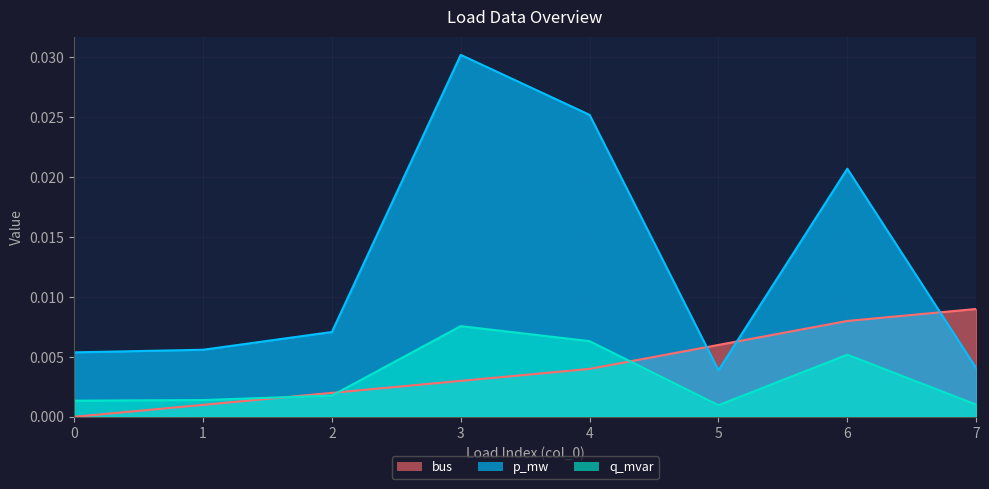

Does the chart display data point markers on the line(s)?

No